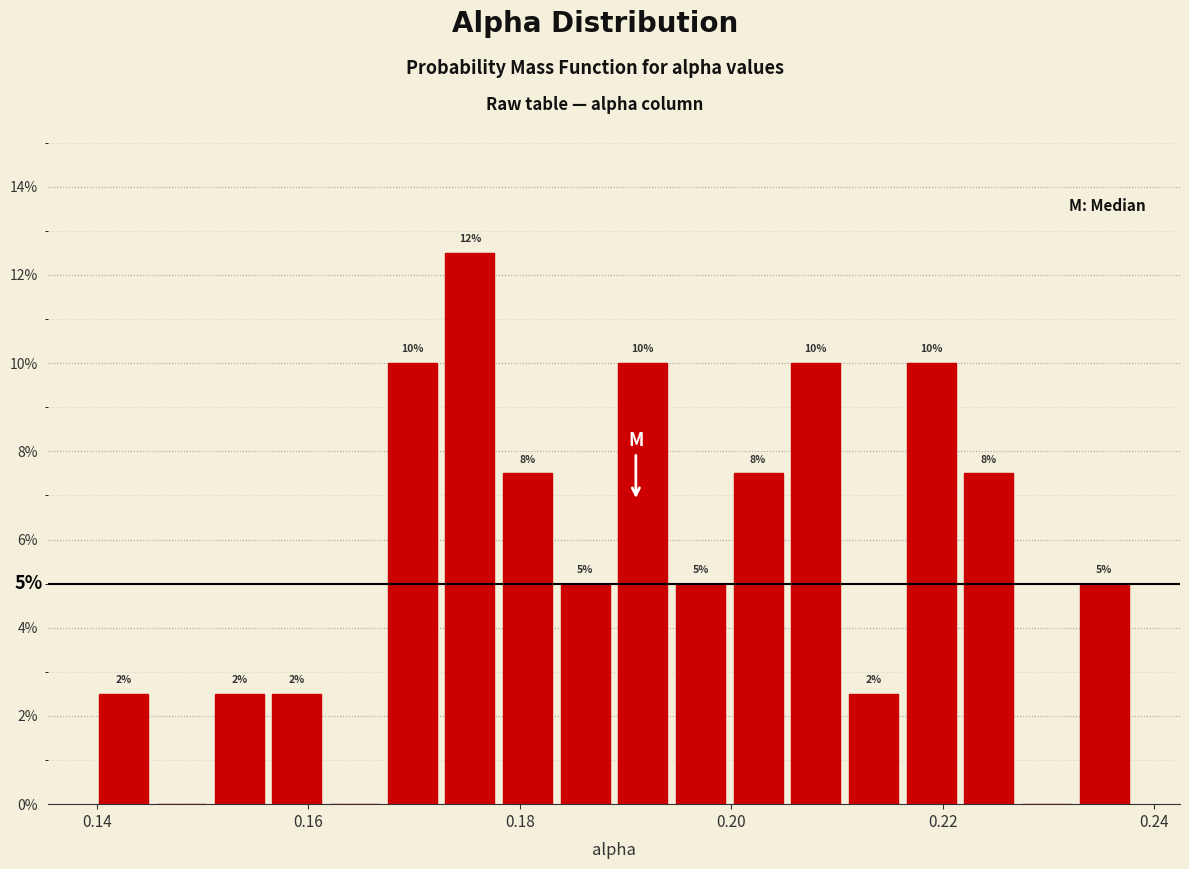

Around what value on the x-axis is the tallest bar? Give the approximate position of its centre, as read against the axis.

0.176